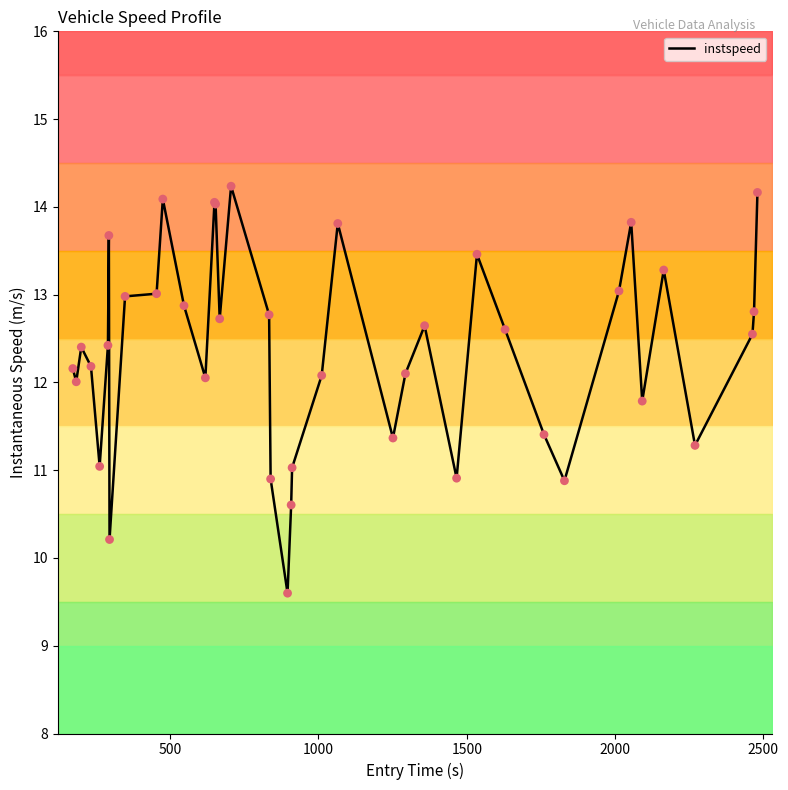

What is the highest value of the instspeed series?

14.2